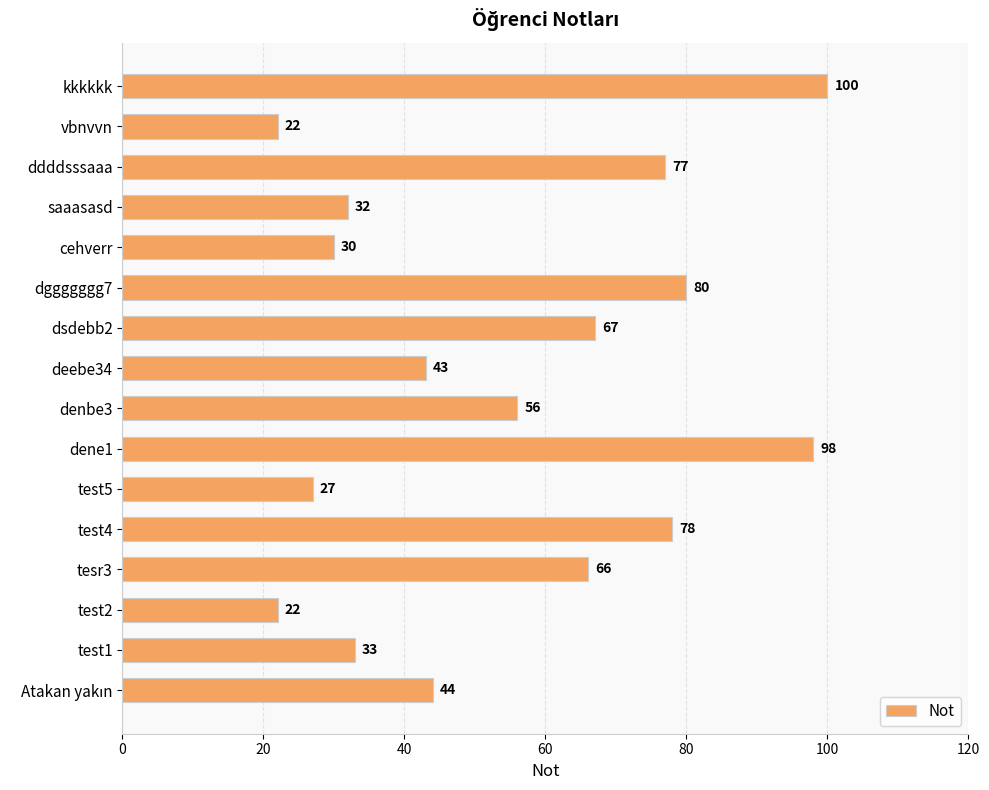

True or false: the data shows 100 at kkkkkk.

True